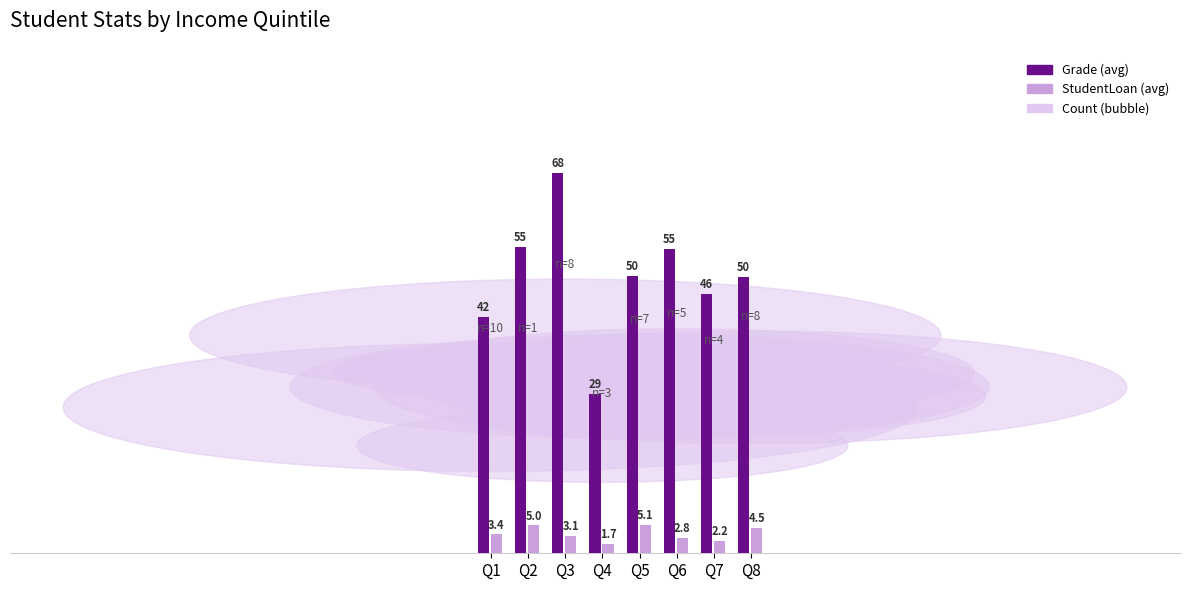

Which series has the largest total across all categories?

Grade (avg)